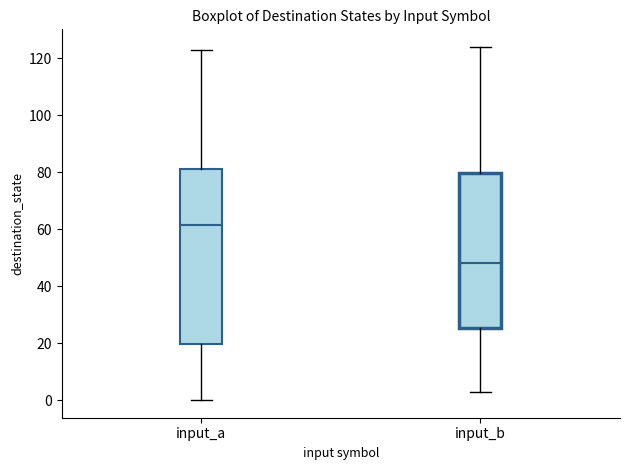

Reading left to right, read every box against the y-axis: the position of its median line, the range the box covers, and the ends of its whiskers. The values are not printed on the chart, so give them approximately, as read against the axis.

input_a: median 62, box 20 to 82, whiskers 0 to 124
input_b: median 48, box 26 to 80, whiskers 4 to 124